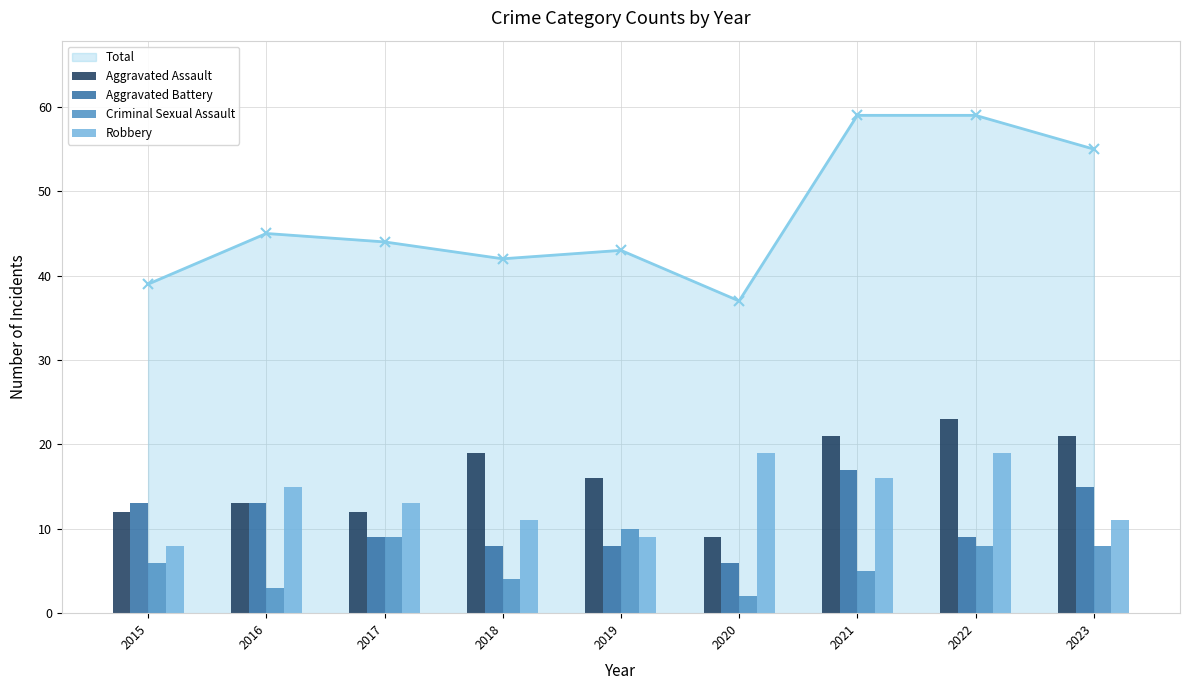

Does the chart contain any negative values?

No